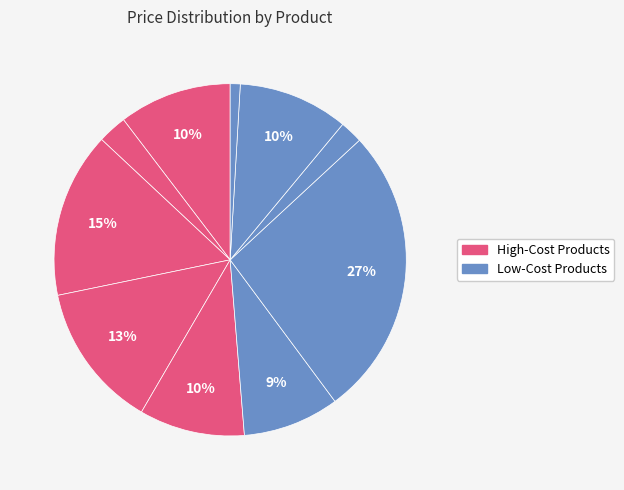

Does any single category account for the majority?

No